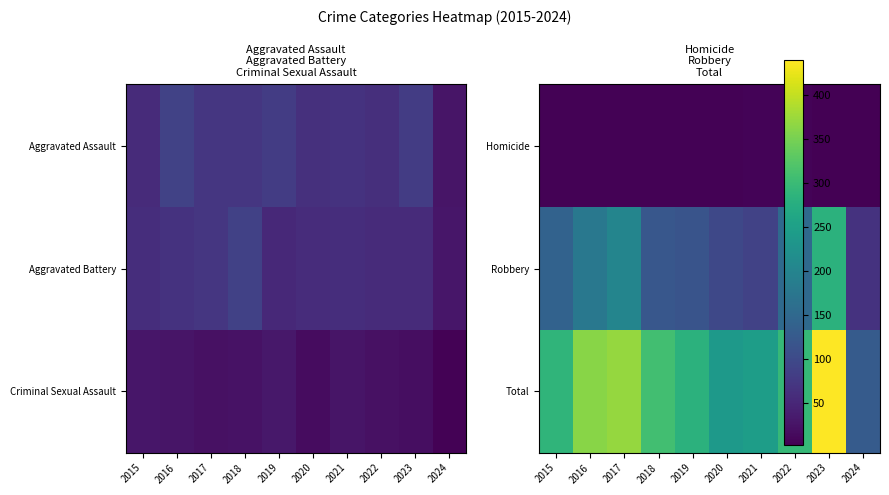

The value of Robbery at 2024 is 67. True or false?

True